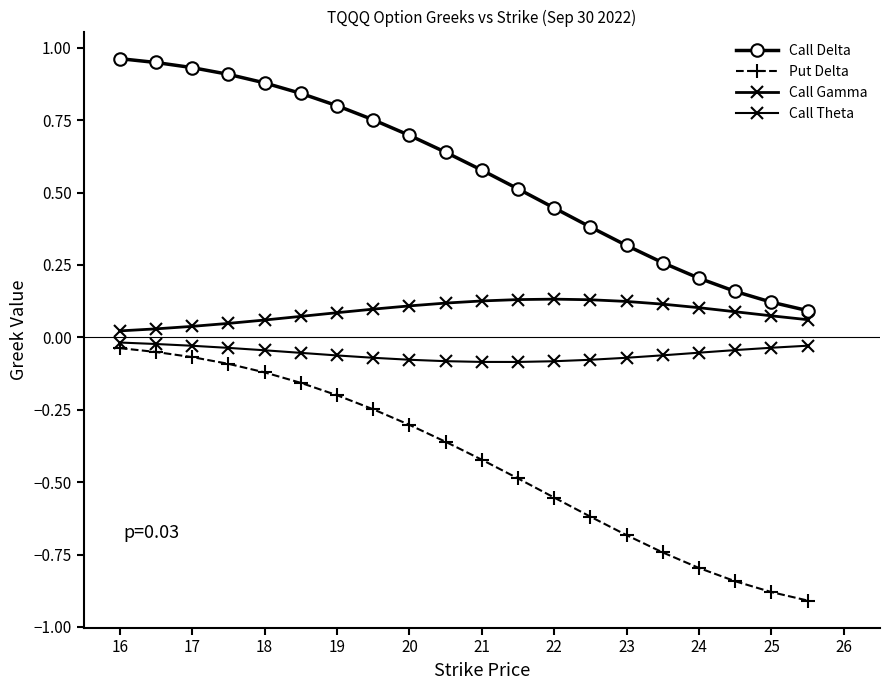

Reading left to right, extract all data points from this chart.

Call Delta: 1.0	0.9	0.9	0.9	0.9	0.8	0.8	0.8	0.7	0.6	0.6	0.5	0.4	0.4	0.3	0.3	0.2	0.2	0.1	0.1
Put Delta: -0.0	-0.1	-0.1	-0.1	-0.1	-0.2	-0.2	-0.2	-0.3	-0.4	-0.4	-0.5	-0.6	-0.6	-0.7	-0.7	-0.8	-0.8	-0.9	-0.9
Call Gamma: 0.0	0.0	0.0	0.0	0.1	0.1	0.1	0.1	0.1	0.1	0.1	0.1	0.1	0.1	0.1	0.1	0.1	0.1	0.1	0.1
Call Theta: -0.0	-0.0	-0.0	-0.0	-0.0	-0.1	-0.1	-0.1	-0.1	-0.1	-0.1	-0.1	-0.1	-0.1	-0.1	-0.1	-0.1	-0.0	-0.0	-0.0